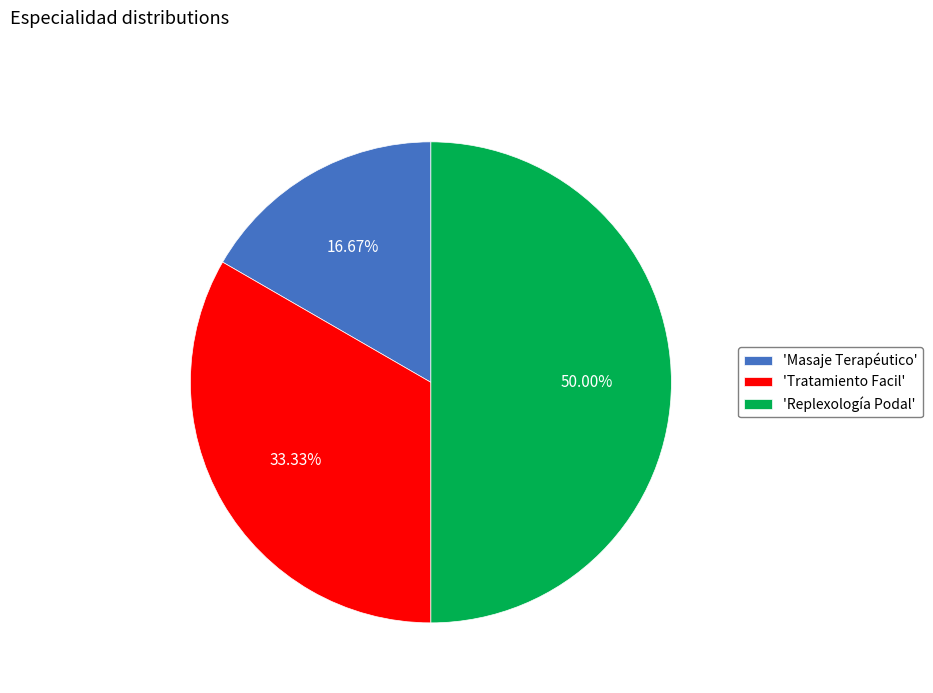

Does 'Tratamiento Facil' account for over 50% of the chart?

No